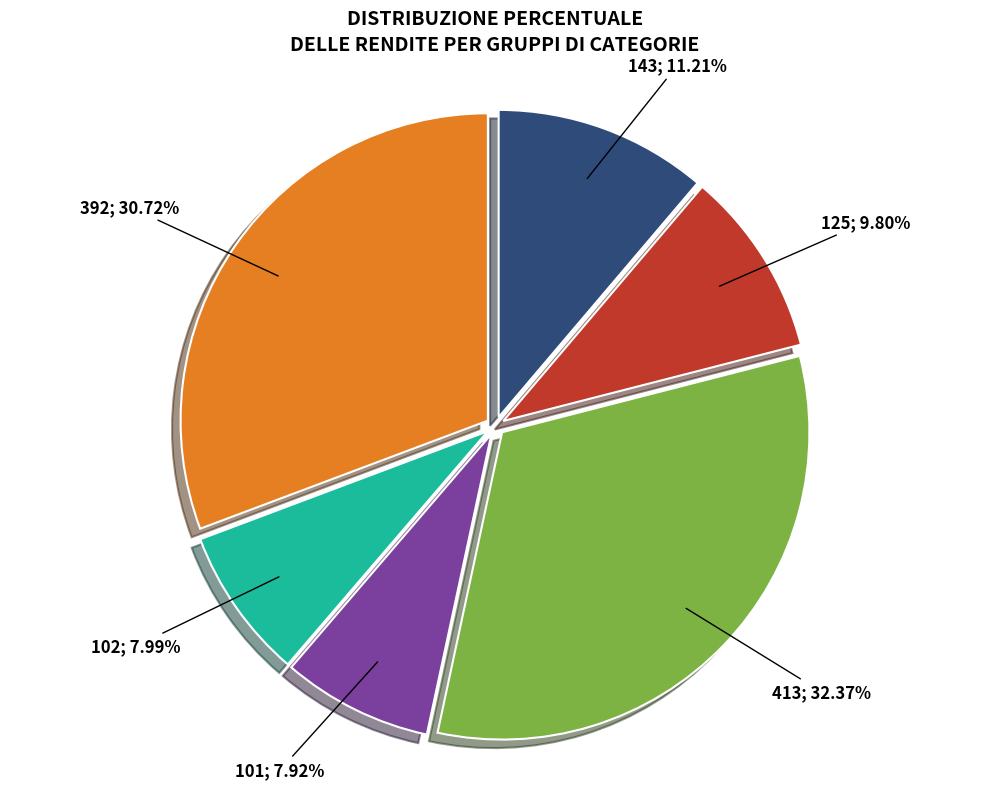

Is there a majority slice in this chart?

No